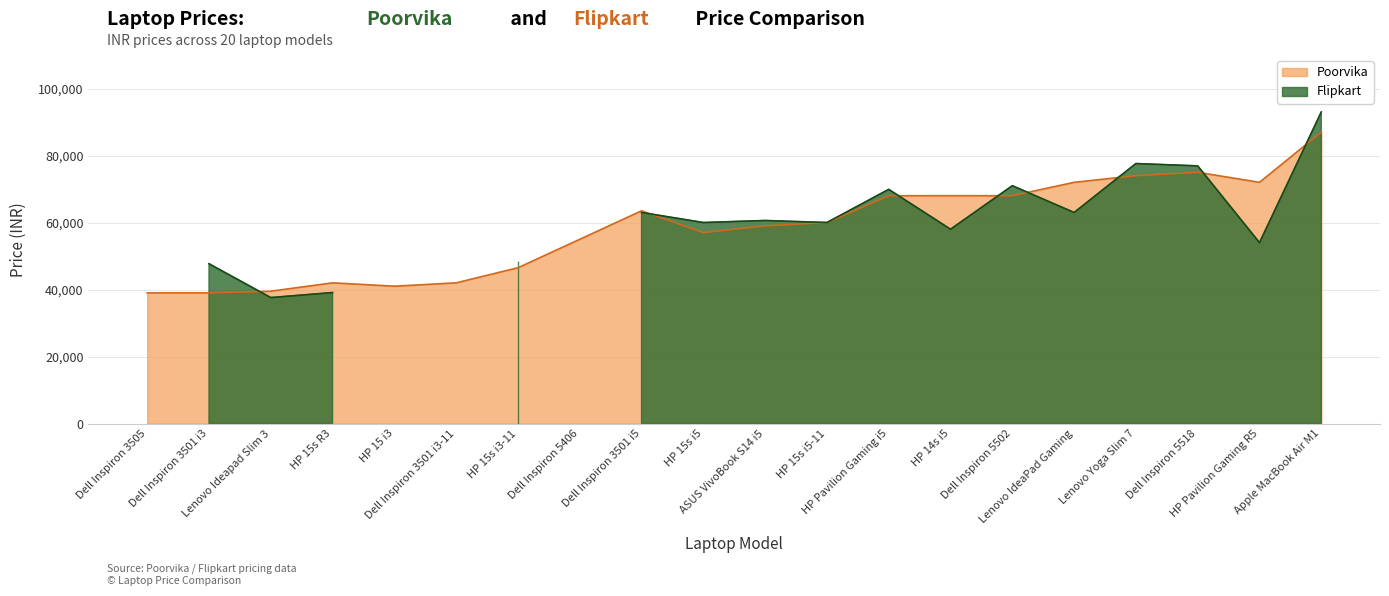

Count the number of values greater than 59990.

9